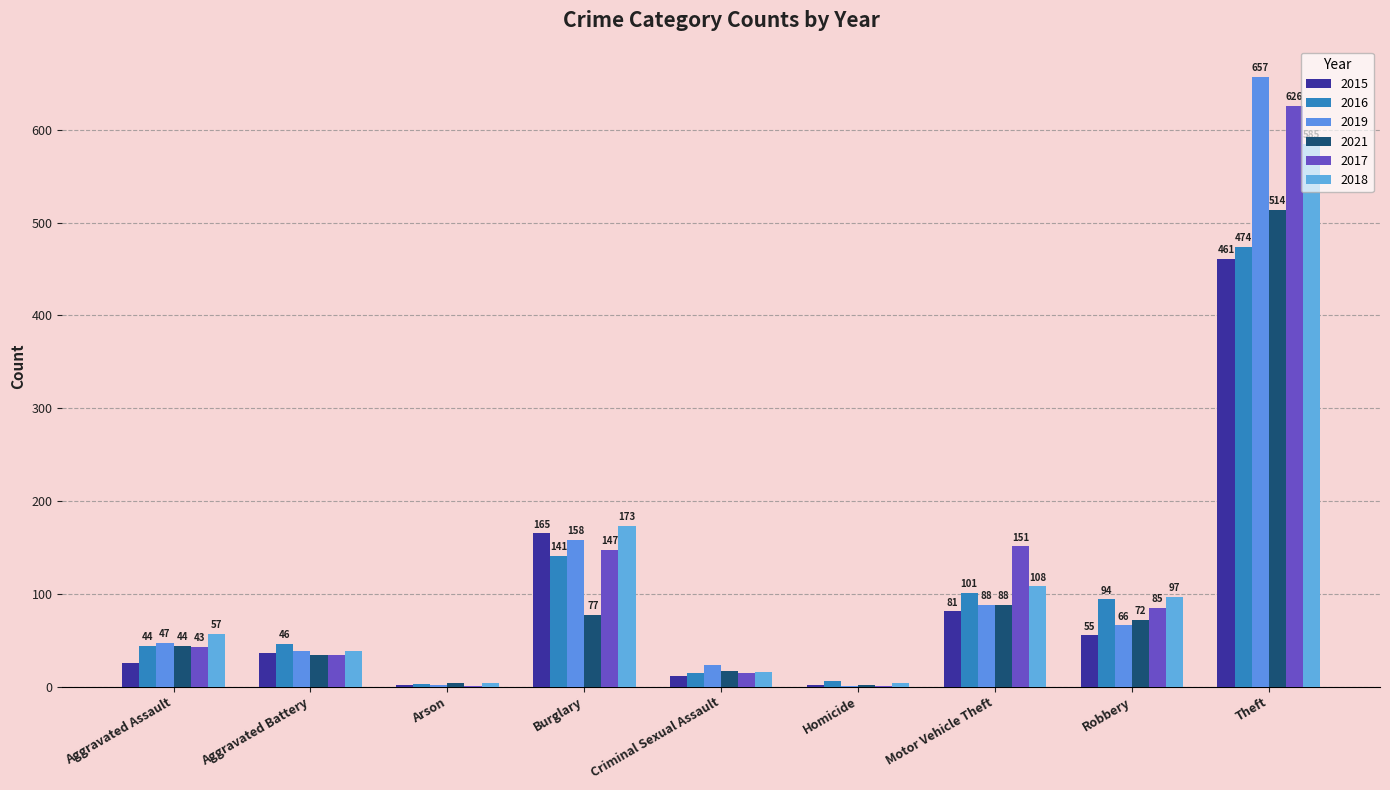

Is it true that 2021 equals 125 at Motor Vehicle Theft?

False